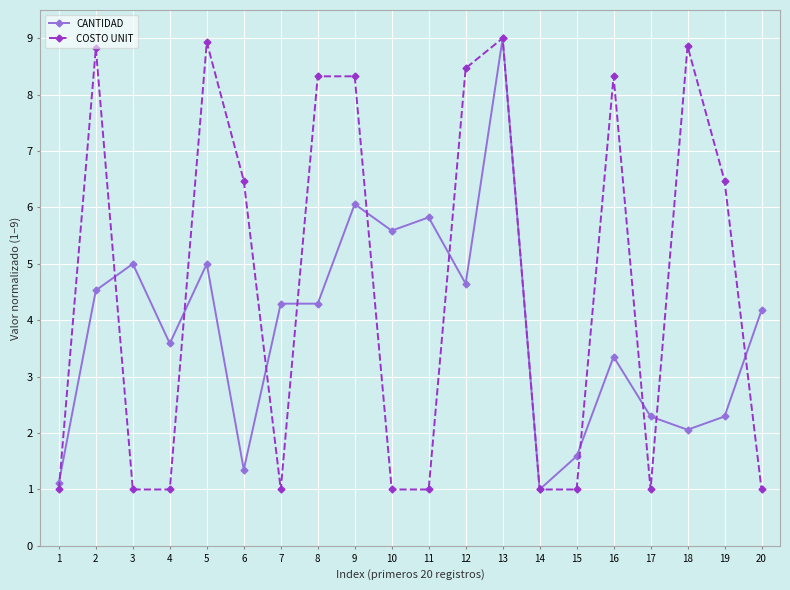

At how many categories does at least one series exceed 7?

8